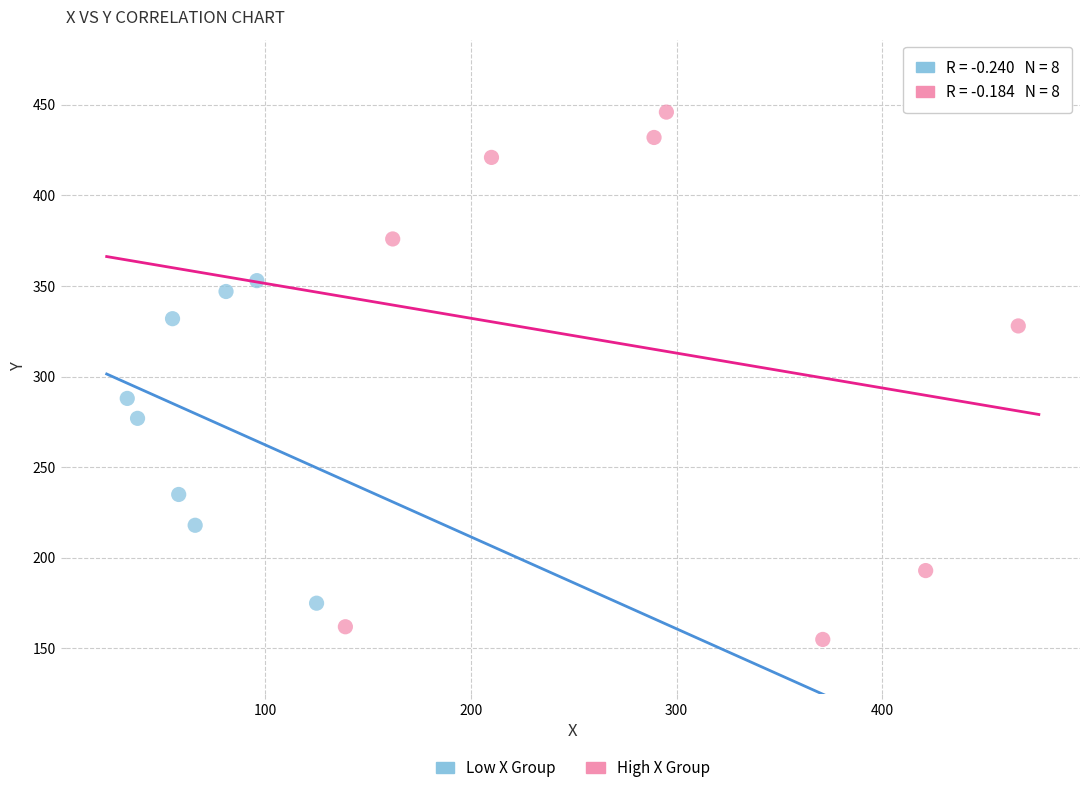

Which series reaches the minimum Y coordinate?

High X Group